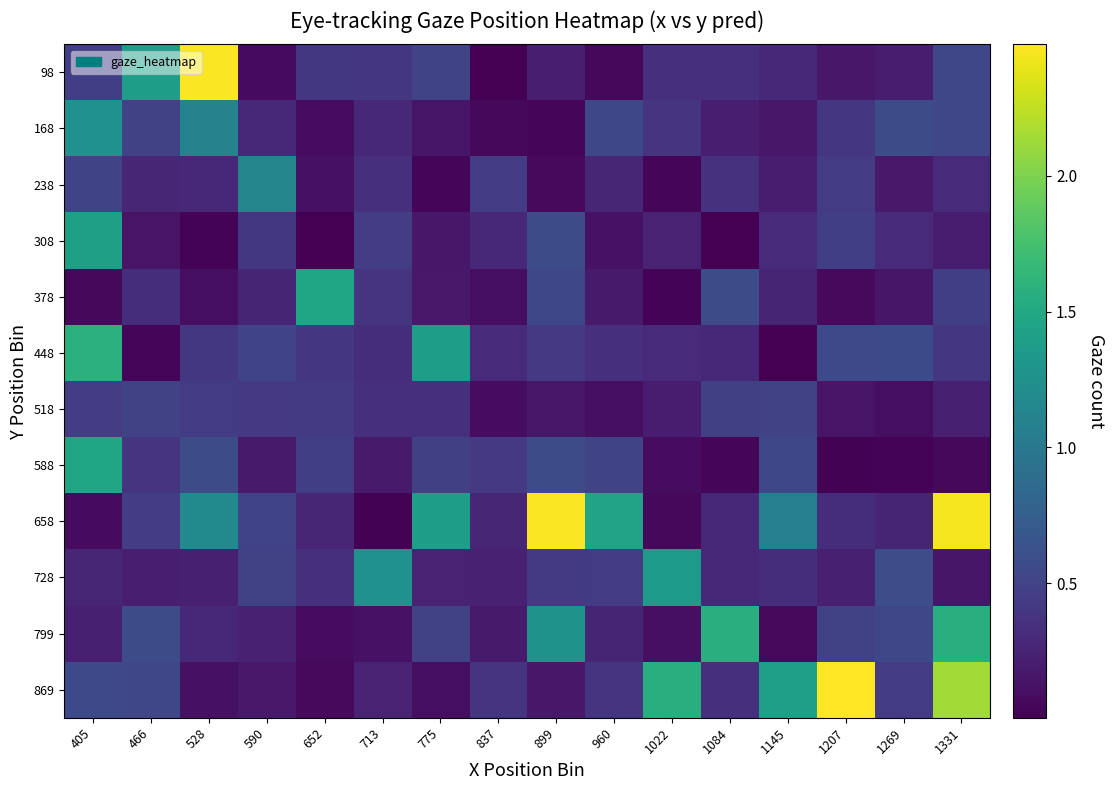

At how many categories does at least one series exceed 2?

4